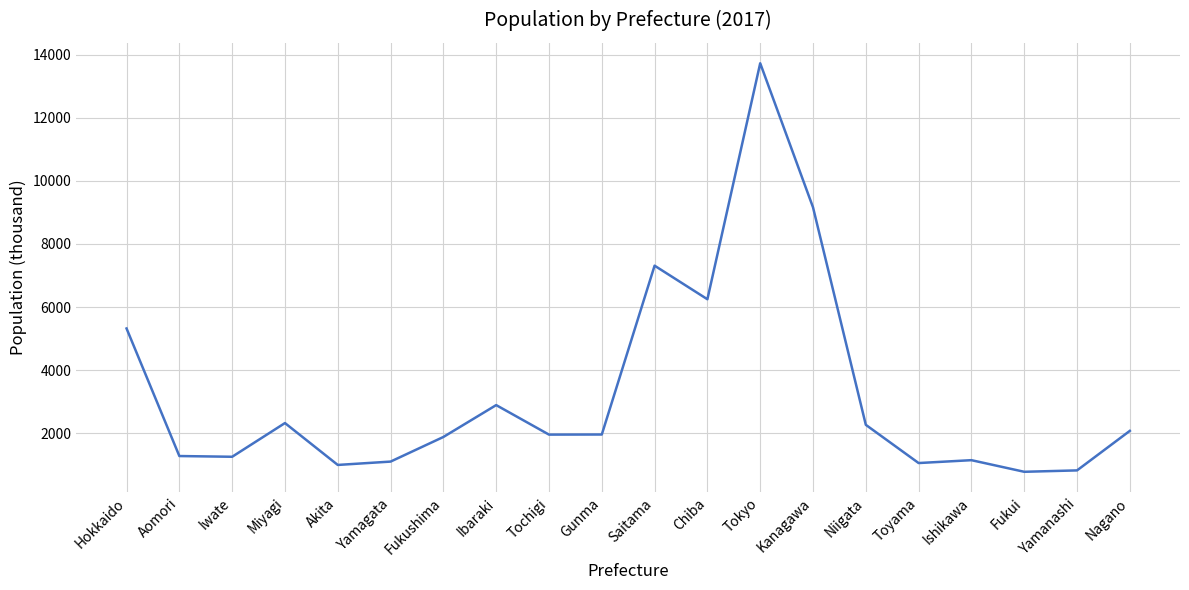

What is the smallest value displayed?

779